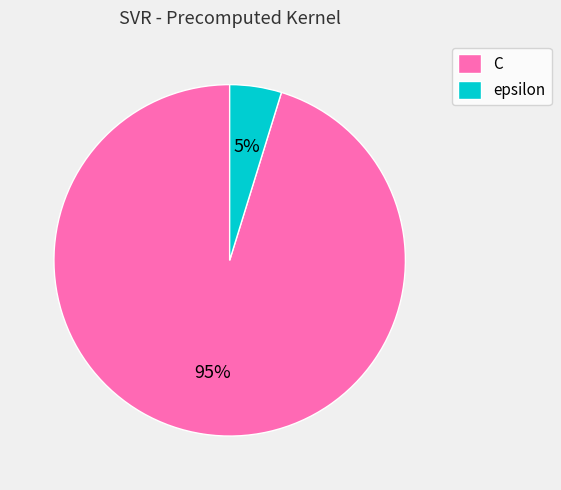

Which category has the biggest portion of the pie?

C